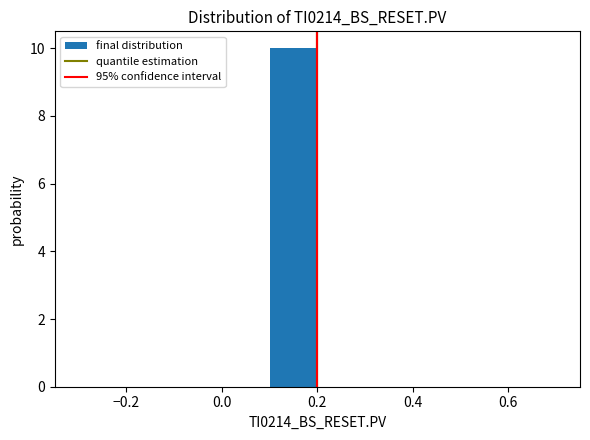

Reading left to right, transcribe this chart: for each bar, give the range it covers on the x-axis and its height. The values are not printed on the chart, so give them approximately, as read against the axis.

-0.3 to -0.2: 0
-0.2 to -0.1: 0
-0.1 to 0.0: 0
0.0 to 0.1: 0
0.1 to 0.2: 10
0.2 to 0.3: 0
0.3 to 0.4: 0
0.4 to 0.5: 0
0.5 to 0.6: 0
0.6 to 0.7: 0